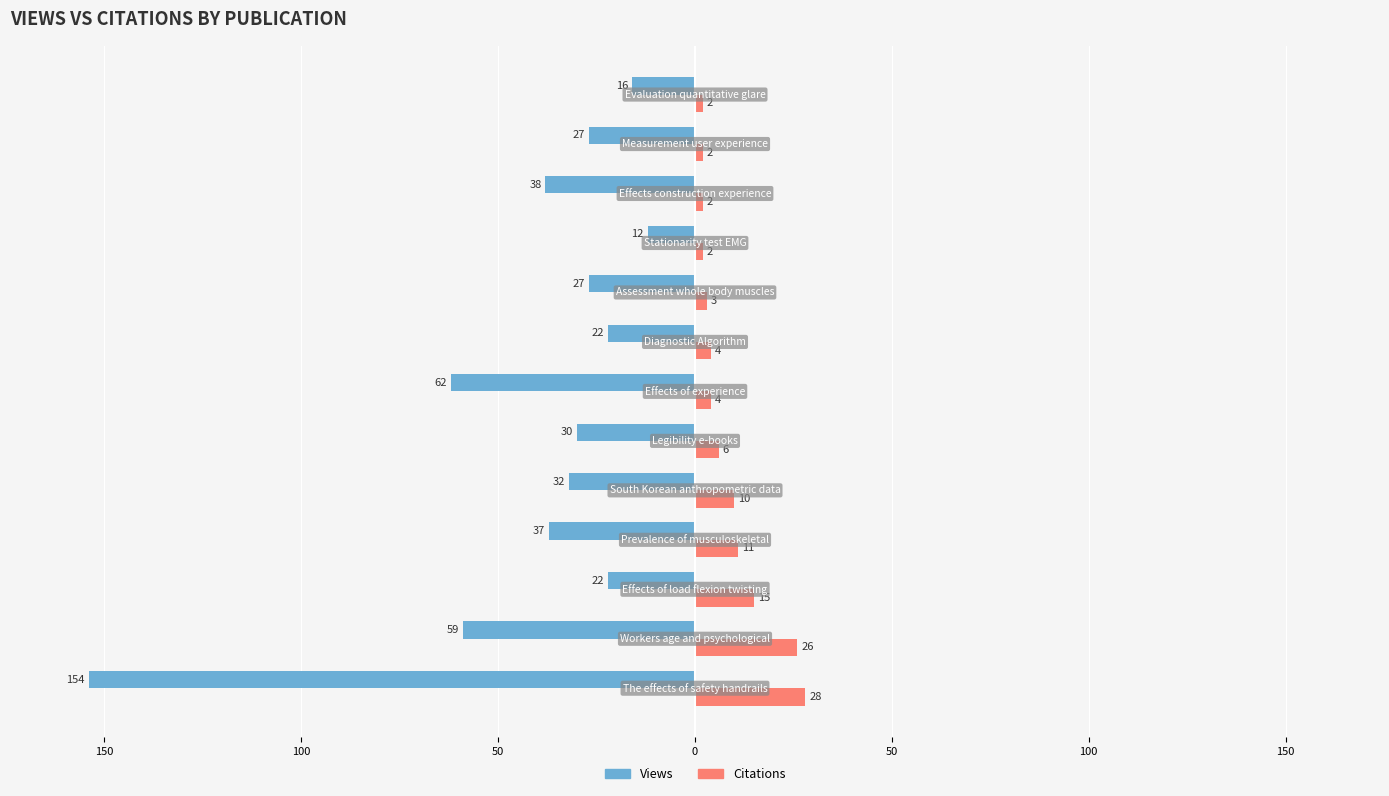

What is the average value of the Views series?

-41